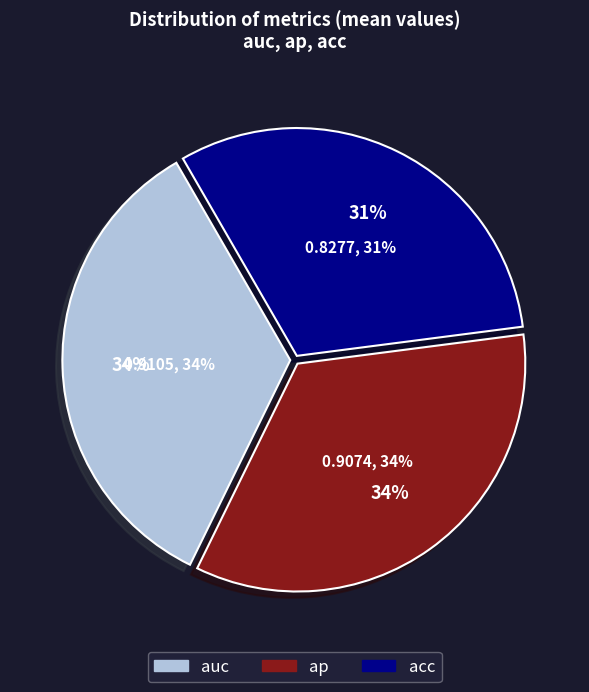

Combined, do acc and ap account for over 50%?

Yes